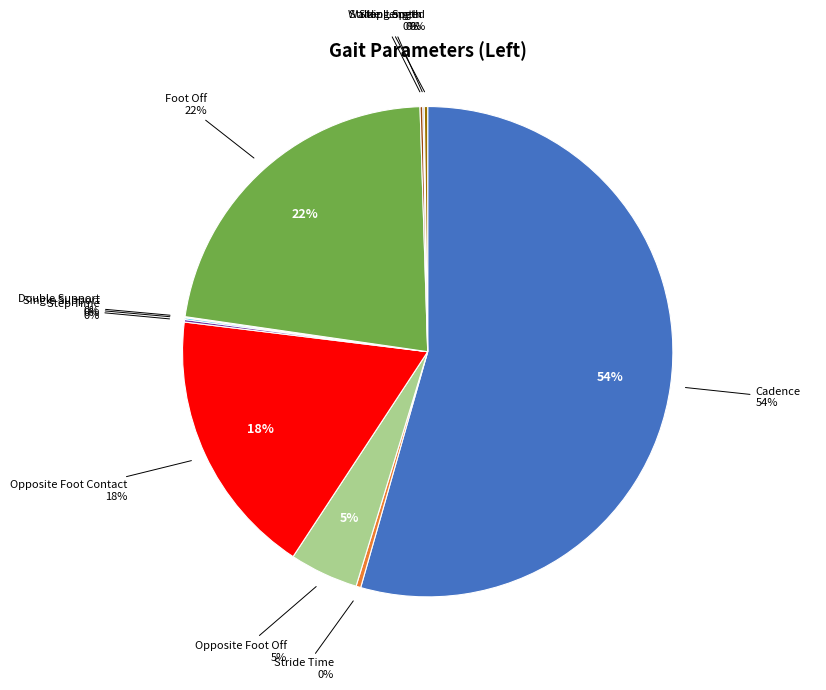

Rank the categories by value from lowest to highest.

Double Support, Step Length, Single Support, Step Time, Stride Length, Walking Speed, Stride Time, Opposite Foot Off, Opposite Foot Contact, Foot Off, Cadence